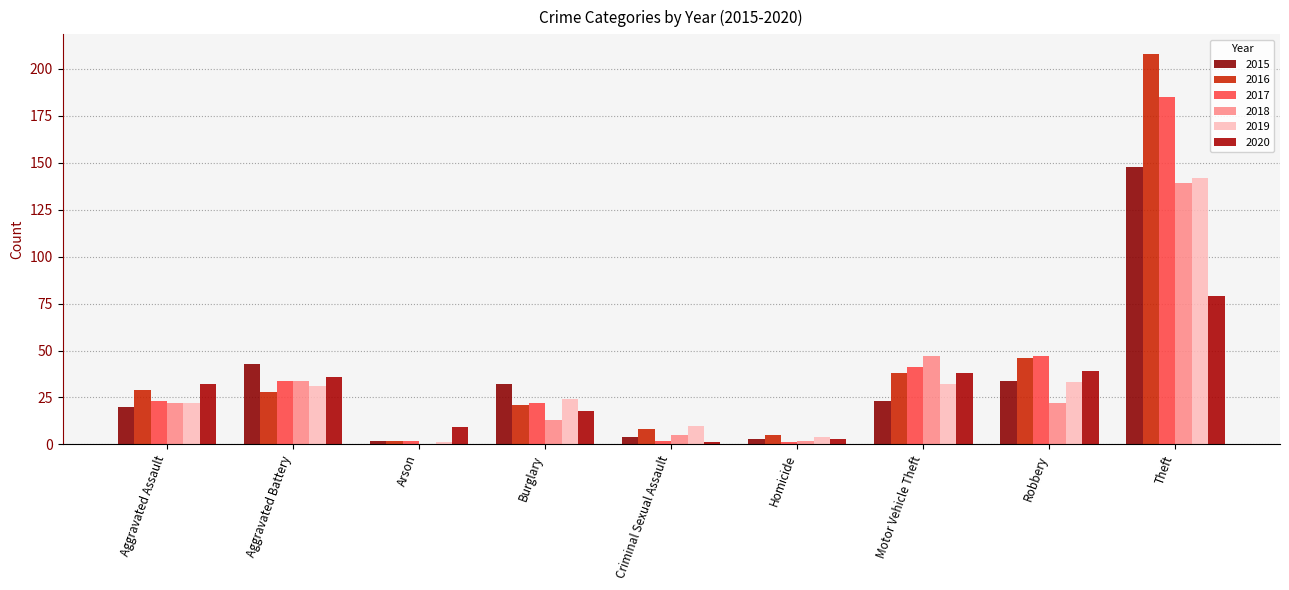

Reading left to right, list all the values displayed in this chart.

2015: Aggravated Assault=20	Aggravated Battery=43	Arson=2	Burglary=32	Criminal Sexual Assault=4	Homicide=3	Motor Vehicle Theft=23	Robbery=34	Theft=148
2016: Aggravated Assault=29	Aggravated Battery=28	Arson=2	Burglary=21	Criminal Sexual Assault=8	Homicide=5	Motor Vehicle Theft=38	Robbery=46	Theft=208
2017: Aggravated Assault=23	Aggravated Battery=34	Arson=2	Burglary=22	Criminal Sexual Assault=2	Homicide=1	Motor Vehicle Theft=41	Robbery=47	Theft=185
2018: Aggravated Assault=22	Aggravated Battery=34	Arson=0	Burglary=13	Criminal Sexual Assault=5	Homicide=2	Motor Vehicle Theft=47	Robbery=22	Theft=139
2019: Aggravated Assault=22	Aggravated Battery=31	Arson=1	Burglary=24	Criminal Sexual Assault=10	Homicide=4	Motor Vehicle Theft=32	Robbery=33	Theft=142
2020: Aggravated Assault=32	Aggravated Battery=36	Arson=9	Burglary=18	Criminal Sexual Assault=1	Homicide=3	Motor Vehicle Theft=38	Robbery=39	Theft=79